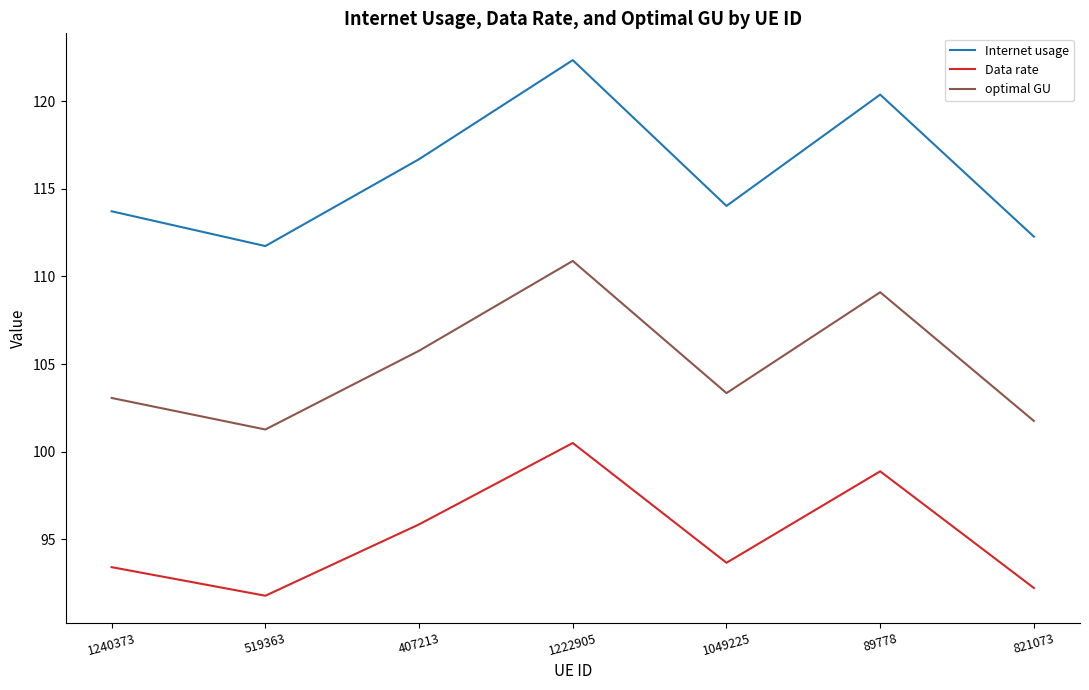

True or false: Data rate and Internet usage cross at least once.

False